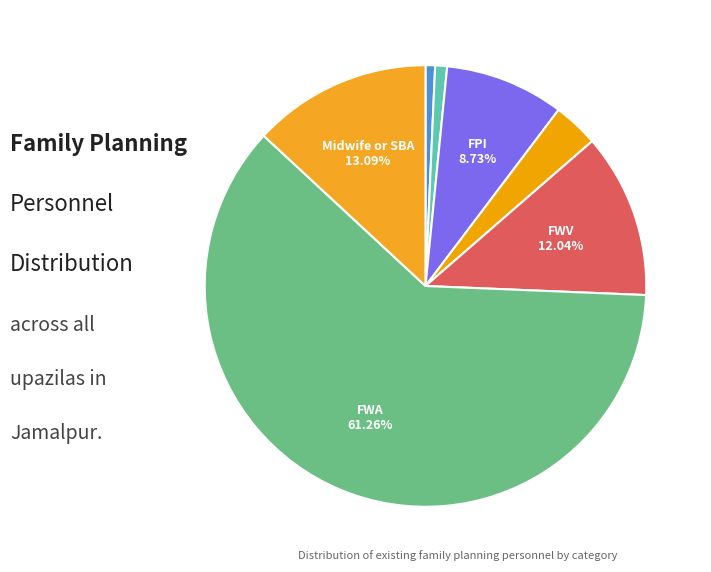

To the nearest percent, what is the difference between the largest and smallest slice percentages?

61%